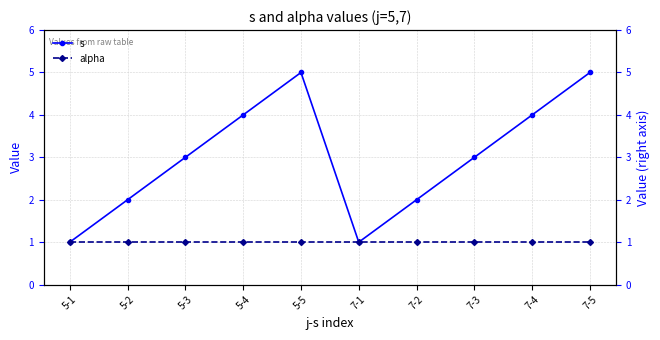

Reading left to right, what are all the values shown in this chart?

s: 1	2	3	4	5	1	2	3	4	5
alpha: 1	1	1	1	1	1	1	1	1	1